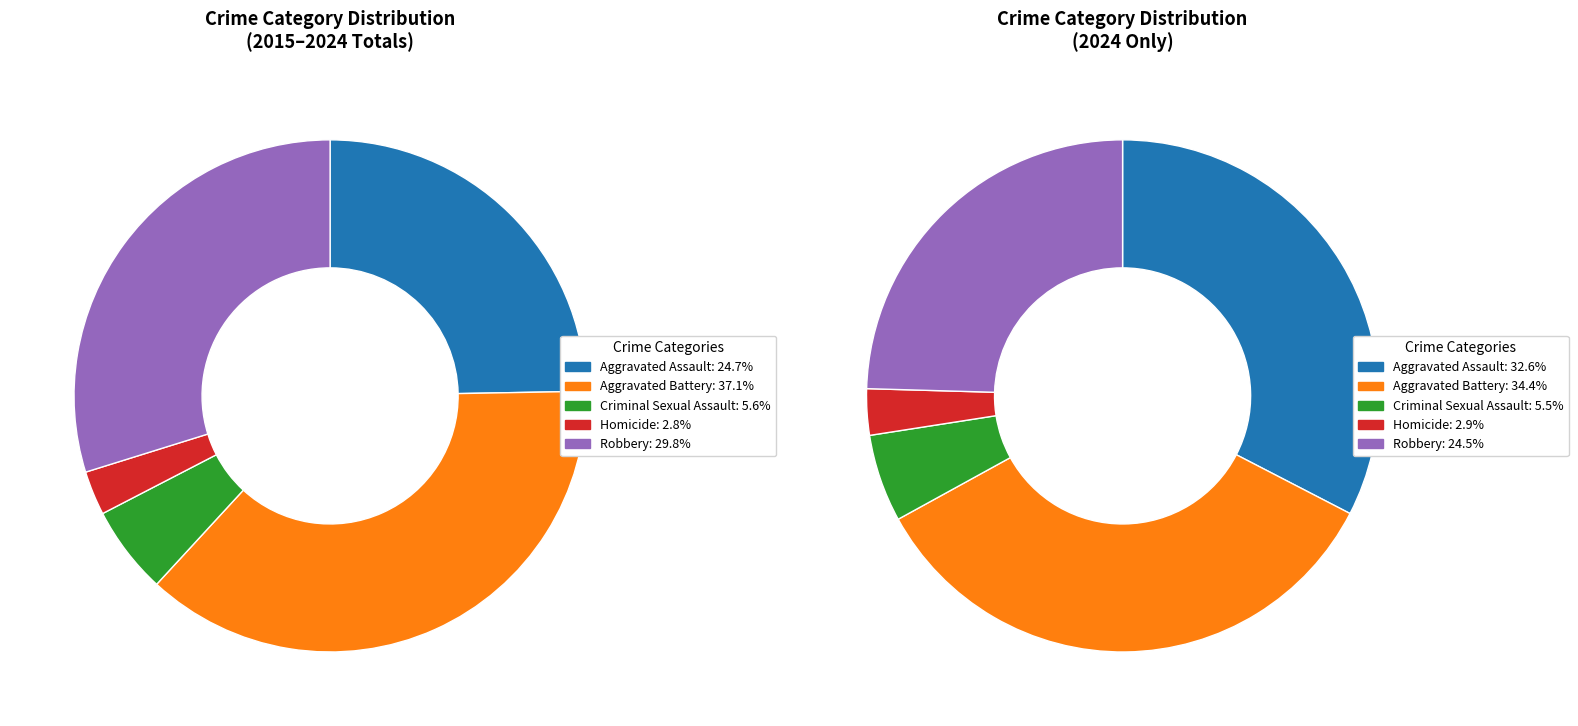

The 3 slice represents 20% of the pie. True or false?

False